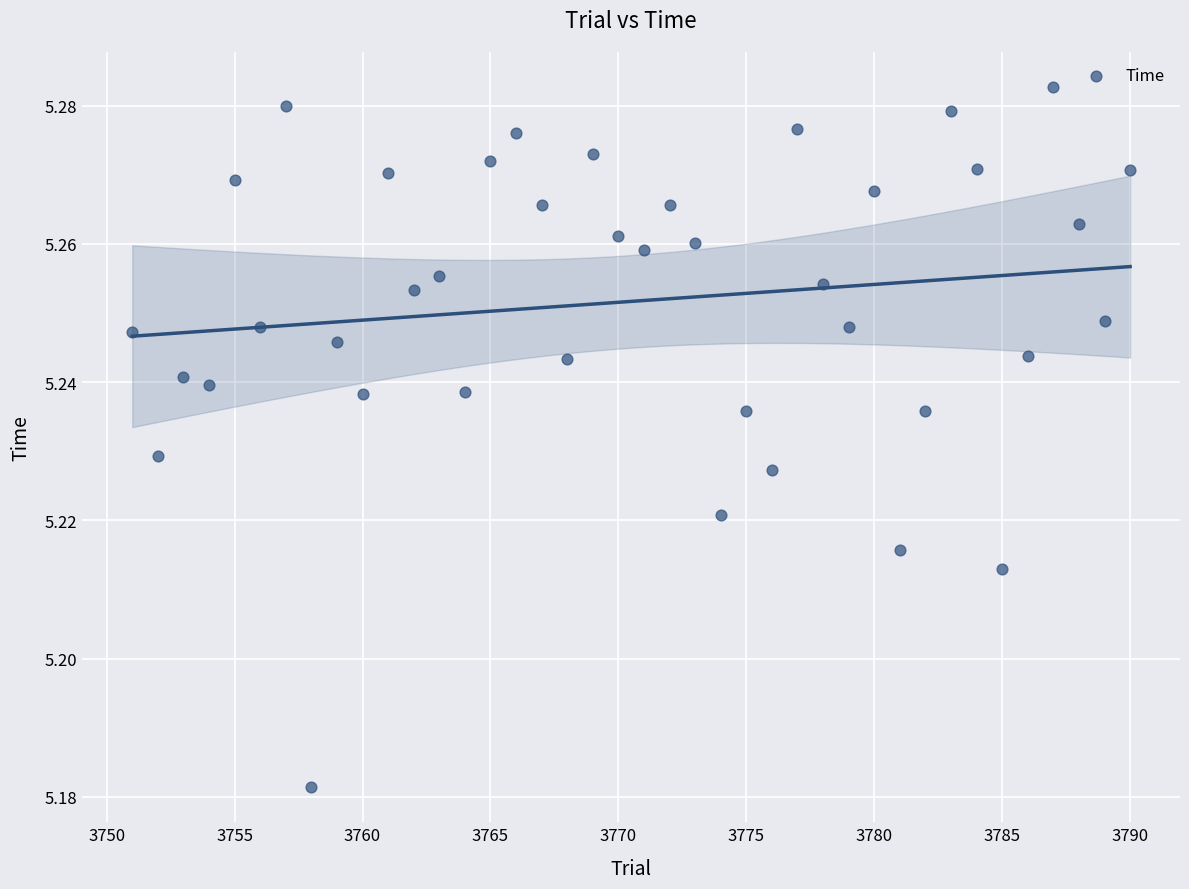

What is the range of X values (max minus min)?

39.0